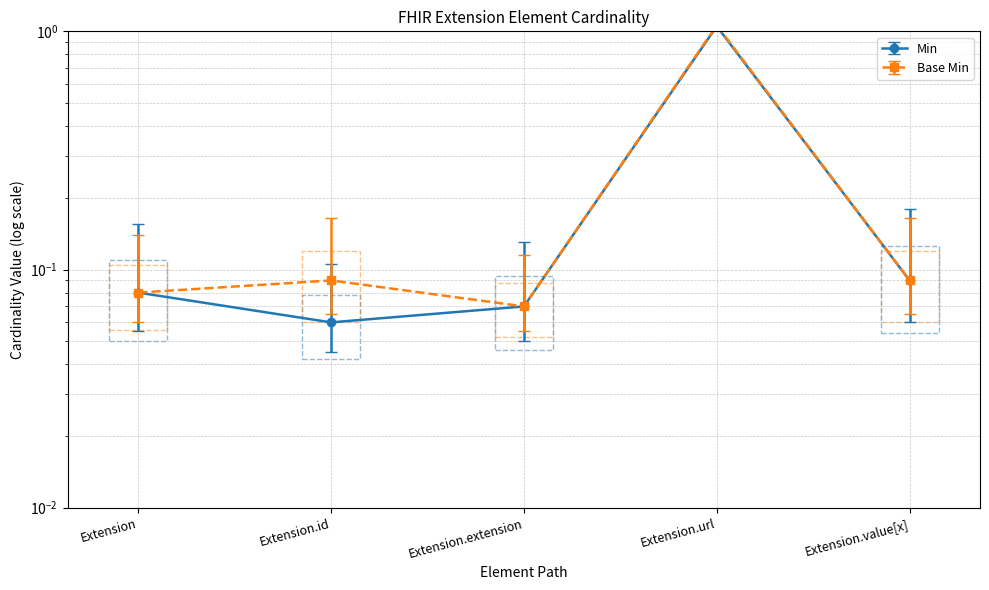

True or false: Min has a value of 0.3 at Extension.url.

False